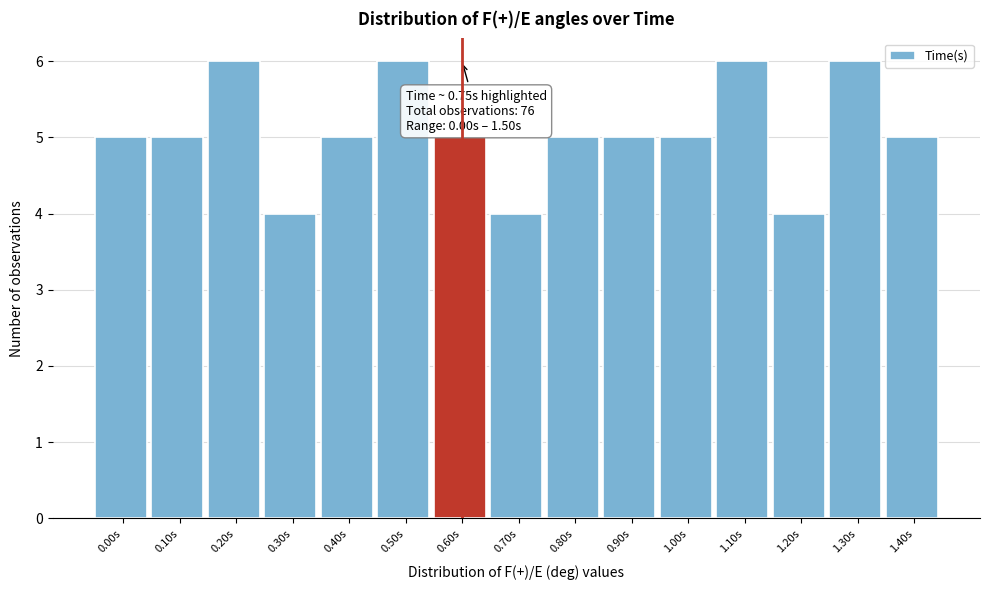

Reading right to left, list all the values displayed in this chart.

1.40s=5	1.30s=6	1.20s=4	1.10s=6	1.00s=5	0.90s=5	0.80s=5	0.70s=4	0.60s=5	0.50s=6	0.40s=5	0.30s=4	0.20s=6	0.10s=5	0.00s=5